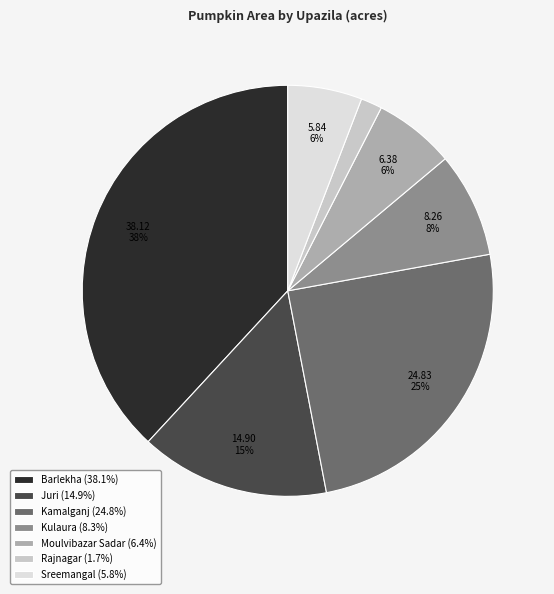

How many segments does this pie chart have?

7